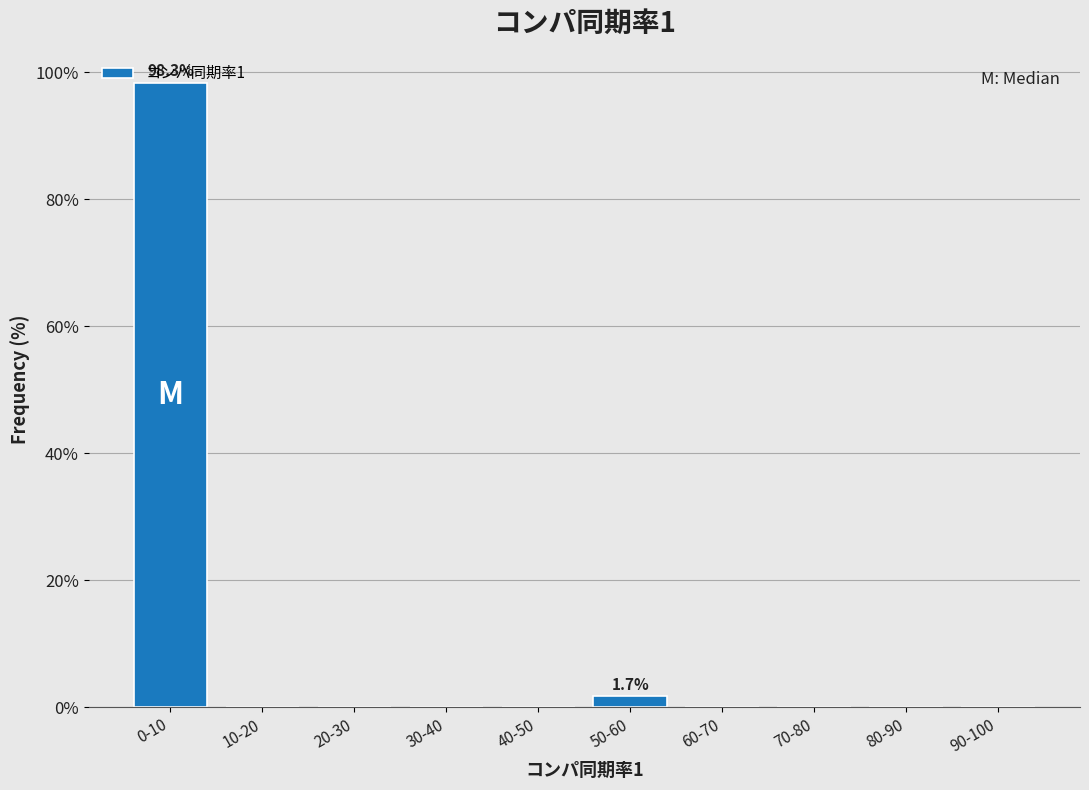

At which category does the chart reach its peak across all series?

0-10